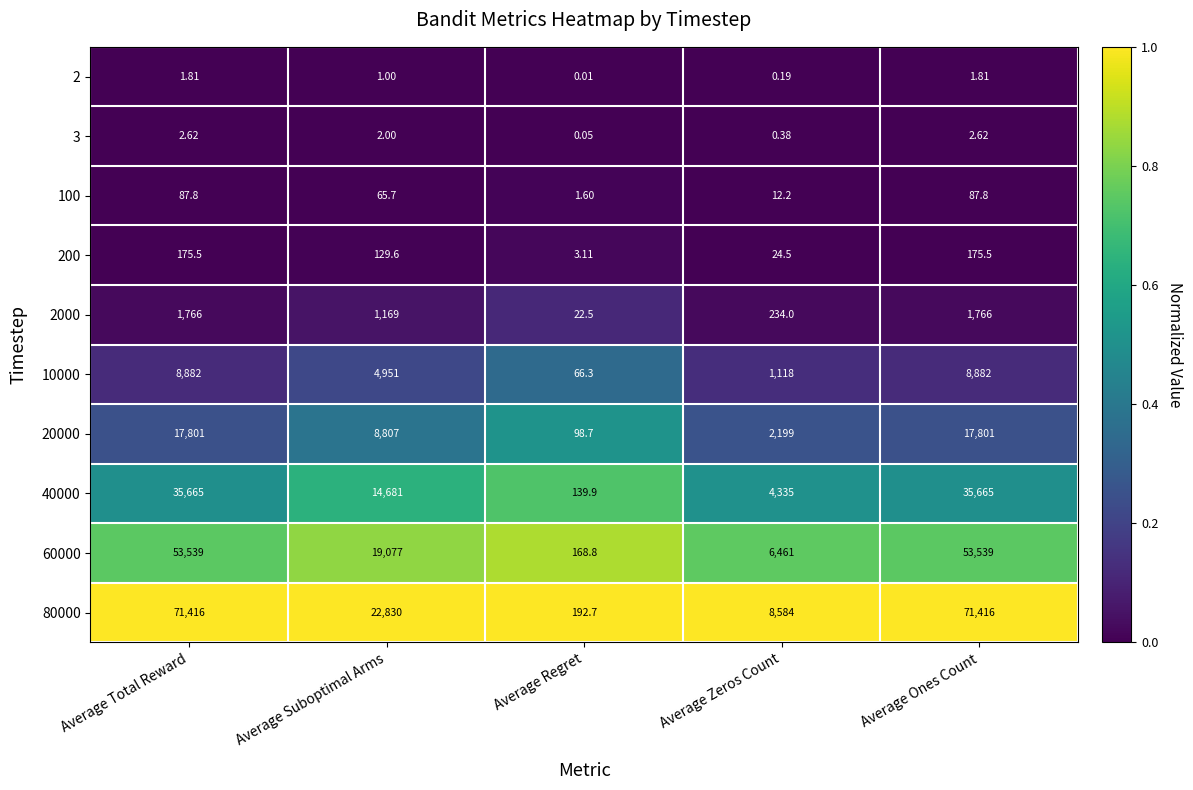

Which series has the largest total across all categories?

80000